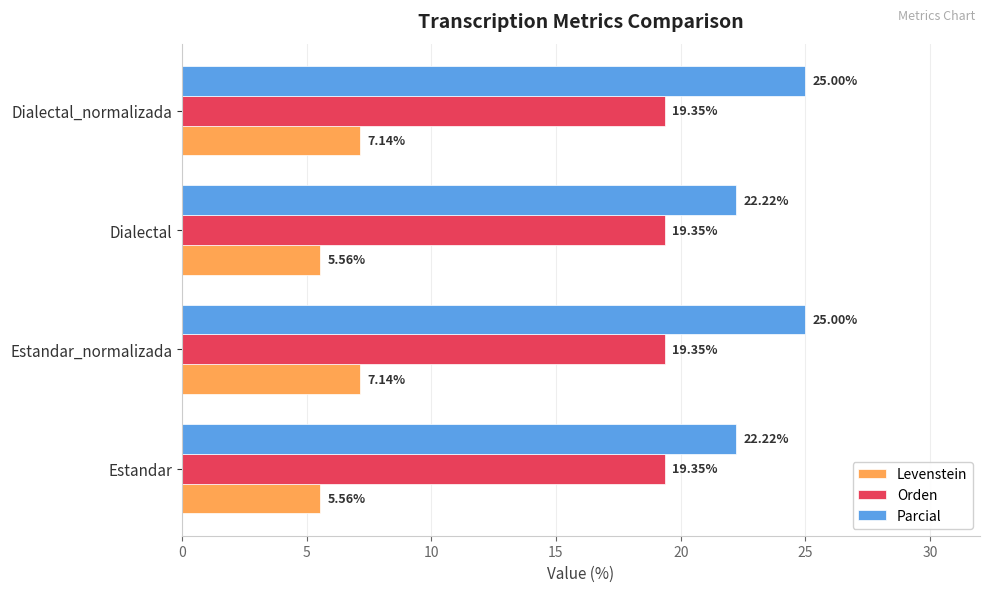

What is the spread (max minus min) of values at Estandar_normalizada?

17.9